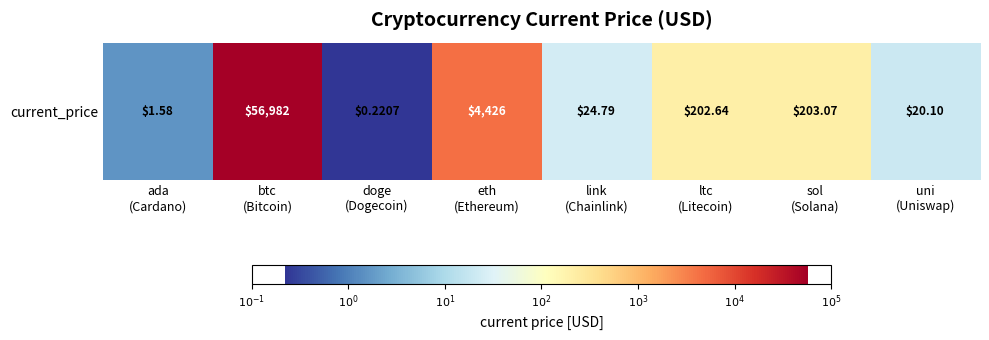

Rank the categories by value from highest to lowest.

btc
(Bitcoin), eth
(Ethereum), sol
(Solana), ltc
(Litecoin), link
(Chainlink), uni
(Uniswap), ada
(Cardano), doge
(Dogecoin)